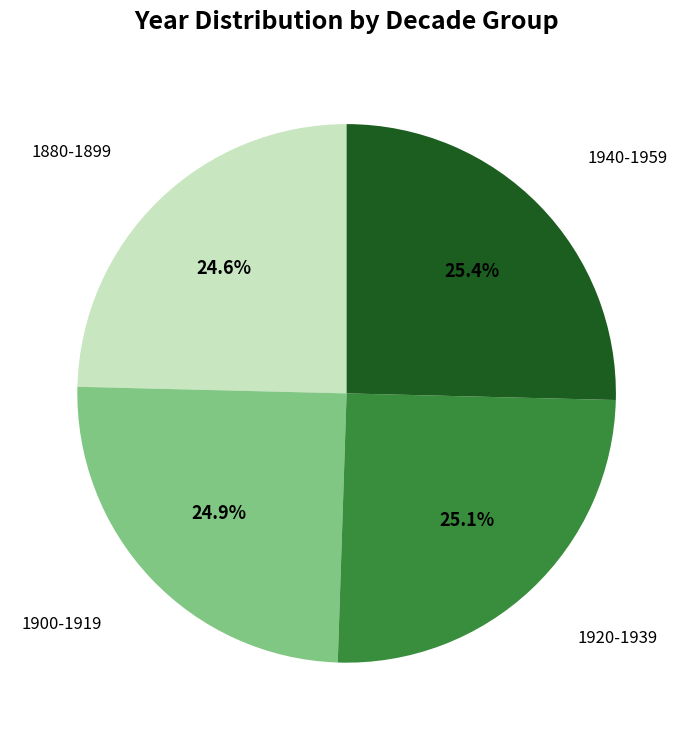

Is there any slice that represents more than half of the pie?

No